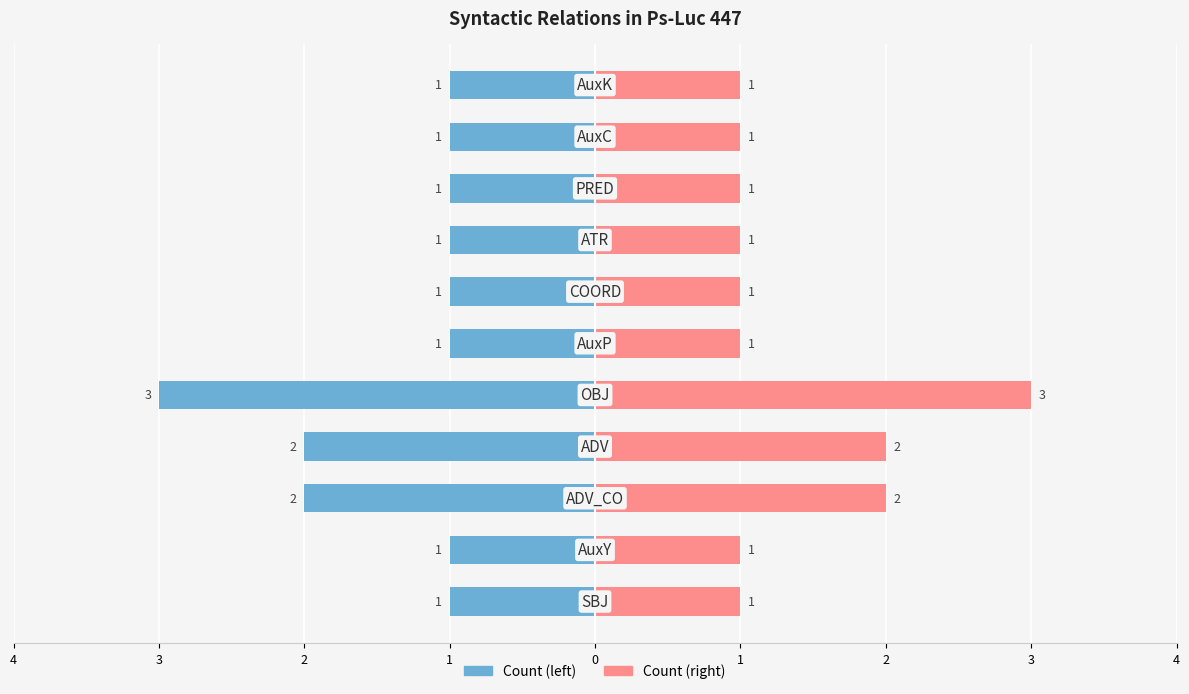

Rank the series by their maximum value, from lowest to highest.

Count (left), Count (right)